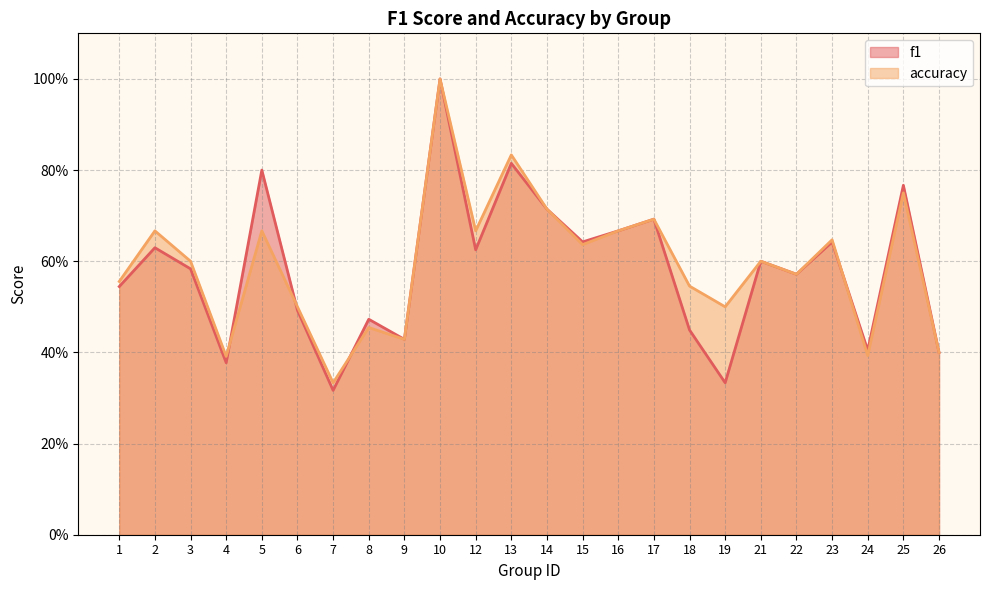

What is the sum of all accuracy values?

14.2